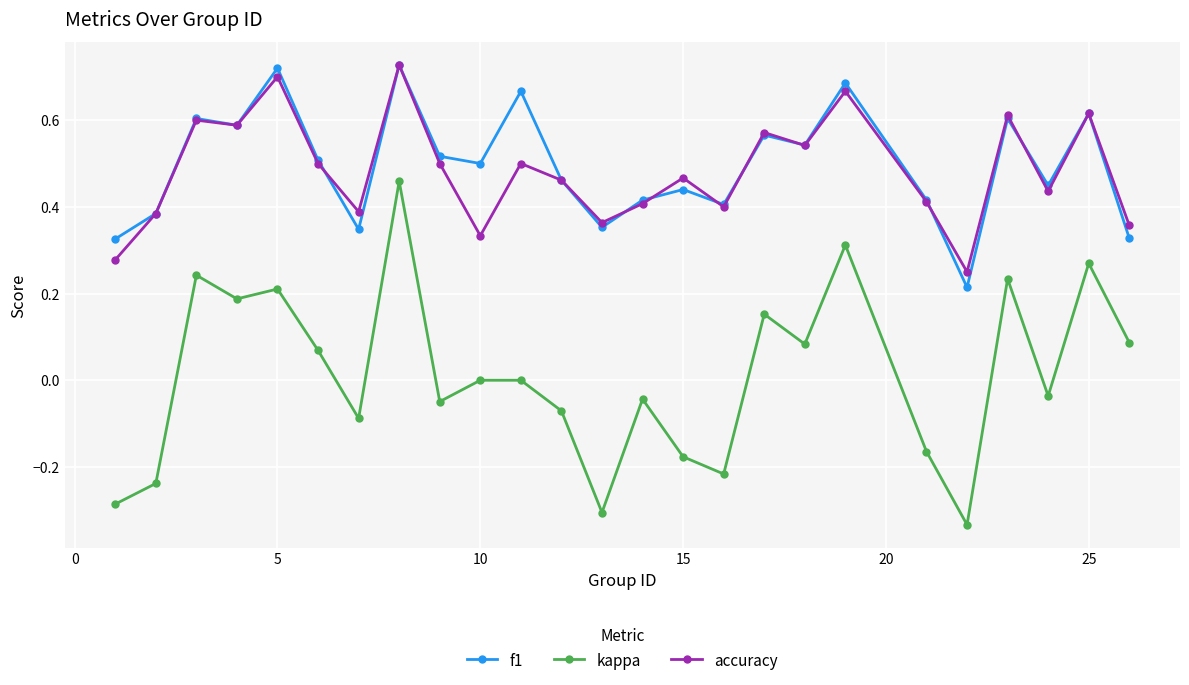

True or false: kappa and f1 intersect in this chart.

False